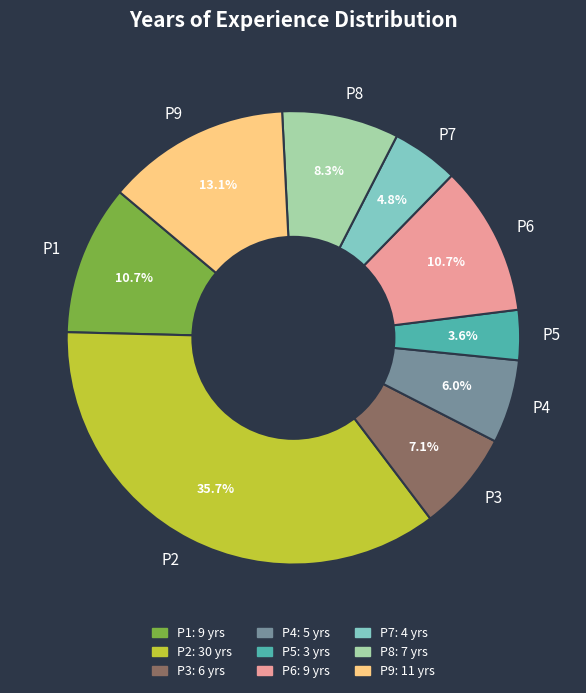

Which slice is the largest?

P2